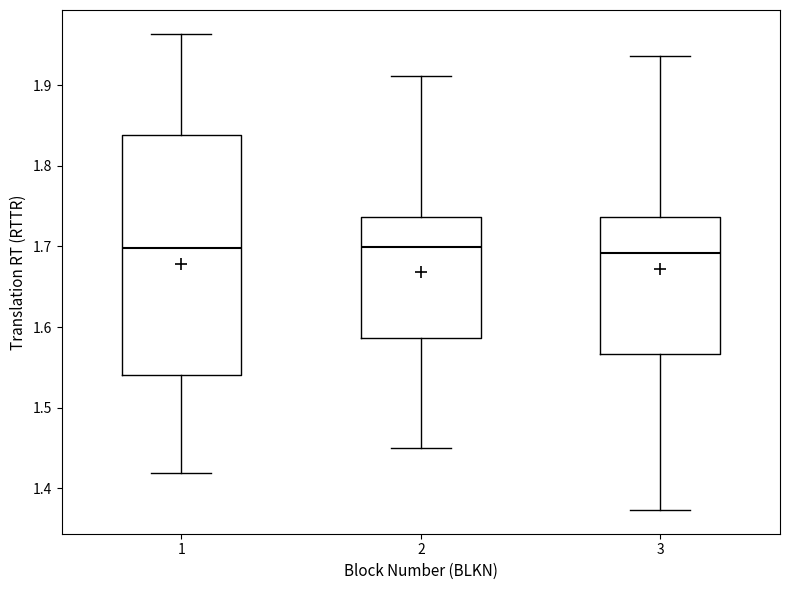

Reading left to right, read every box against the y-axis: the position of its median line, the range the box covers, and the ends of its whiskers. The values are not printed on the chart, so give them approximately, as read against the axis.

1: median 1.70, box 1.54 to 1.84, whiskers 1.42 to 1.96
2: median 1.70, box 1.59 to 1.74, whiskers 1.45 to 1.91
3: median 1.69, box 1.57 to 1.74, whiskers 1.37 to 1.94